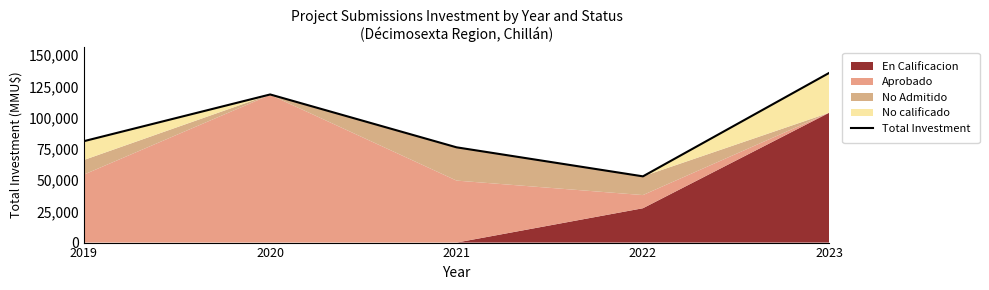

What is the average value?

92996